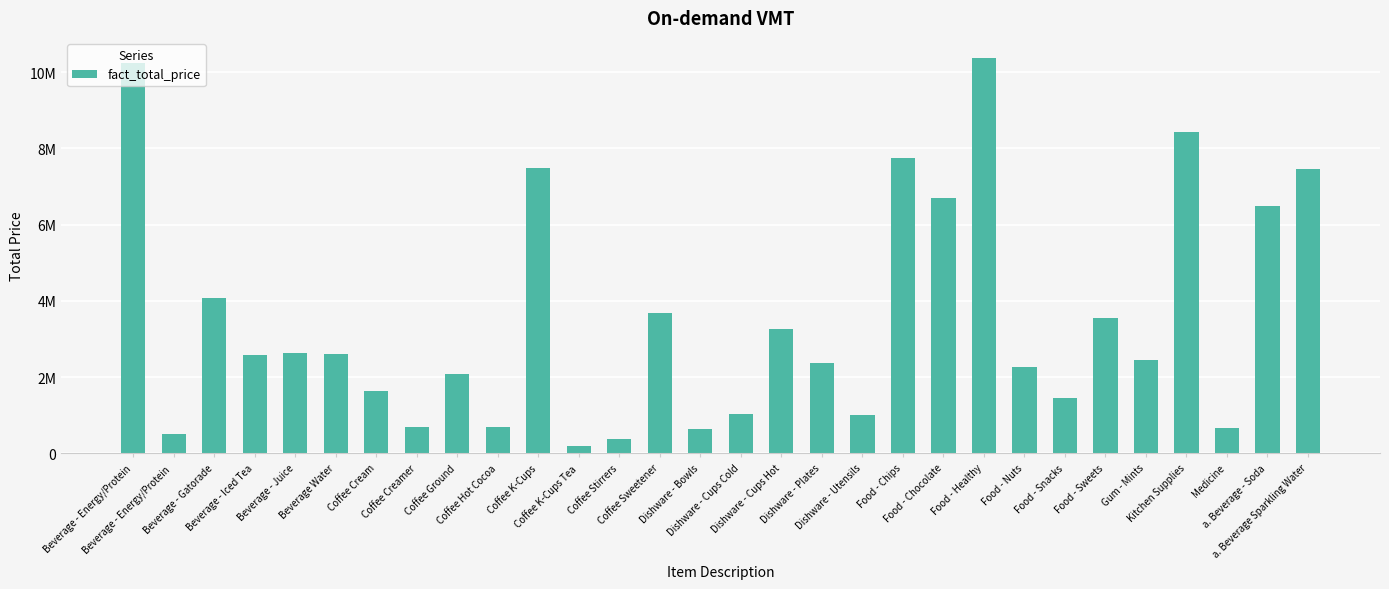

Reading left to right, list all the values displayed in this chart.

10238348.0	499054.0	4078008.5	2584764.5	2639342.0	2614950.0	1628415.0	693904.0	2083344.5	686768.0	7496261.0	201186.0	386461.0	3676606.0	637224.0	1025245.0	3260003.5	2360375.0	1006605.0	7757407.0	6689505.0	10379038.0	2258465.5	1458197.0	3554530.0	2448854.0	8434526.5	664114.0	6497431.8	7462502.0